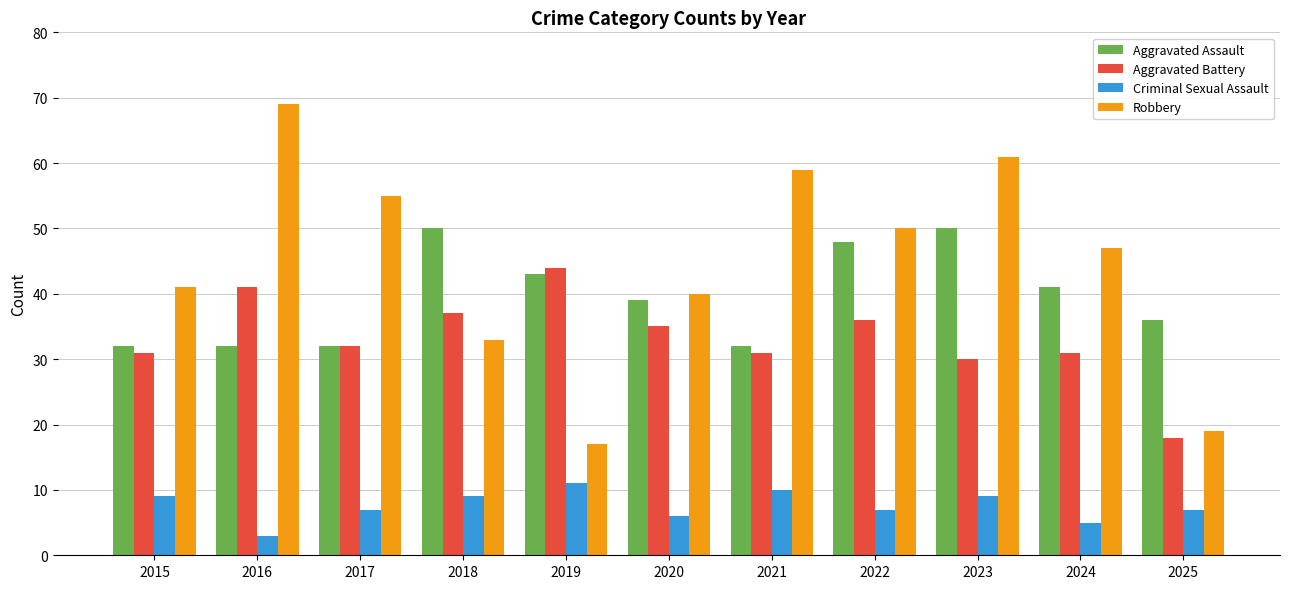

Are the bars grouped side by side (vs. stacked)?

Yes